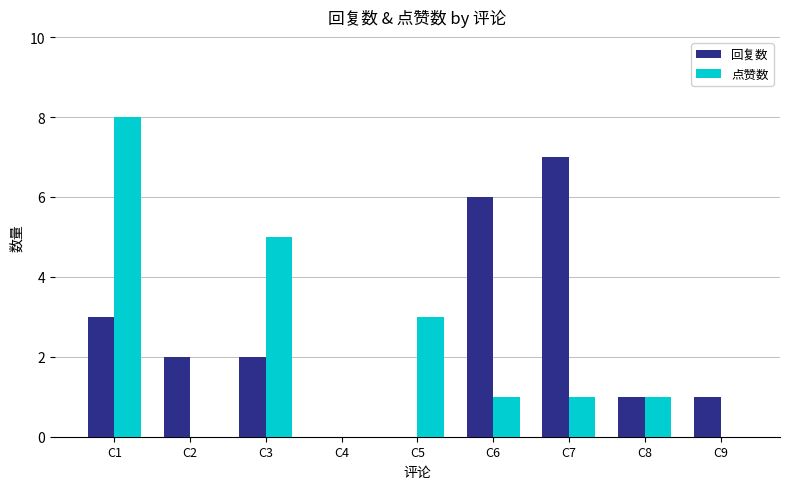

At which category does the chart reach its peak across all series?

C1